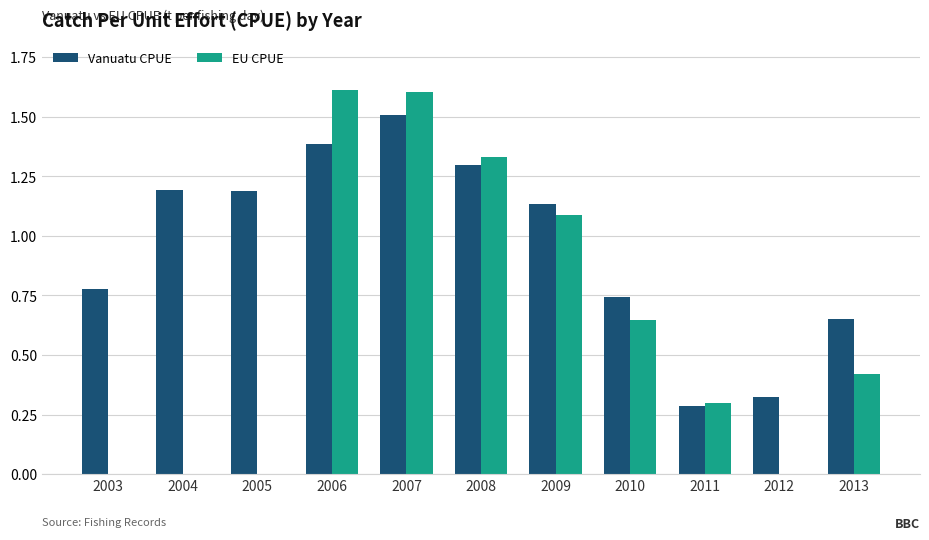

Is it true that Vanuatu CPUE equals 2.1 at 2008?

False